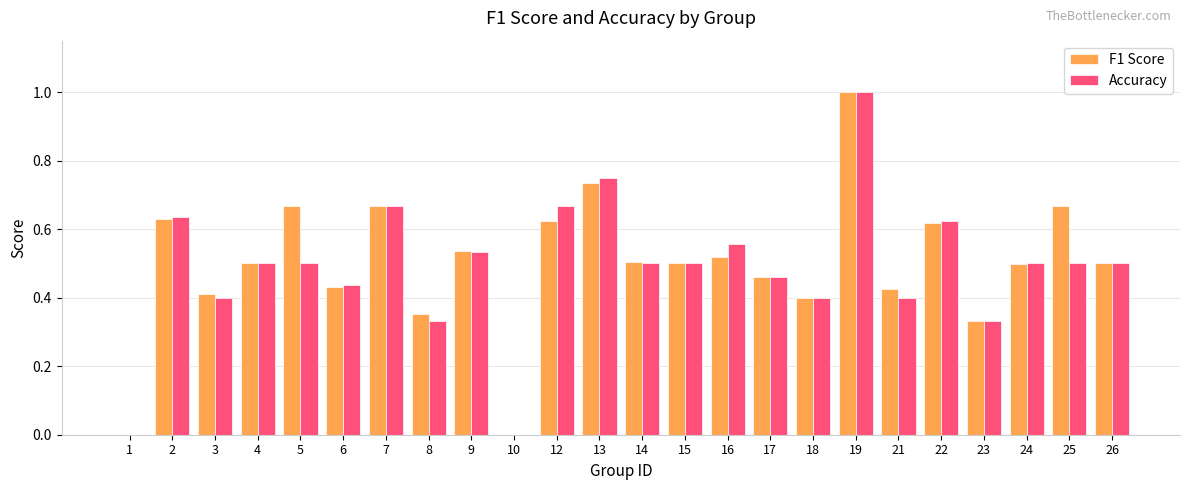

What is the total value across all series at 4?

1.0